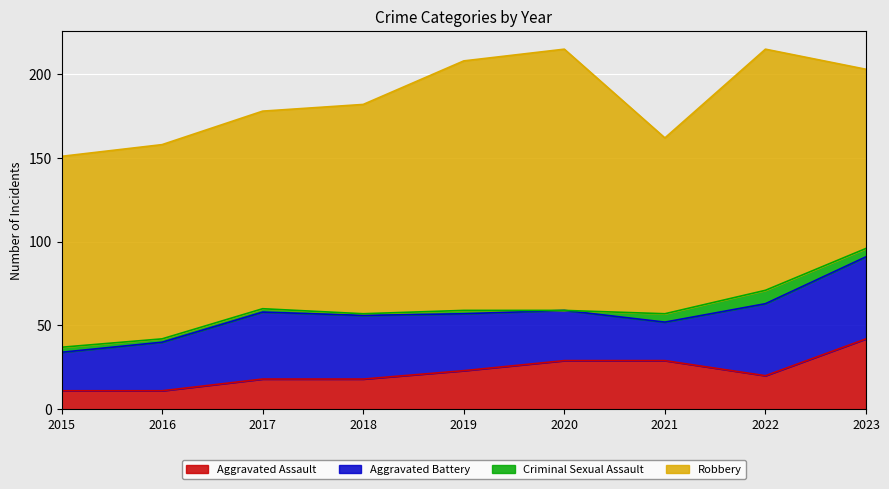

Which series has the largest range (max minus min)?

Robbery